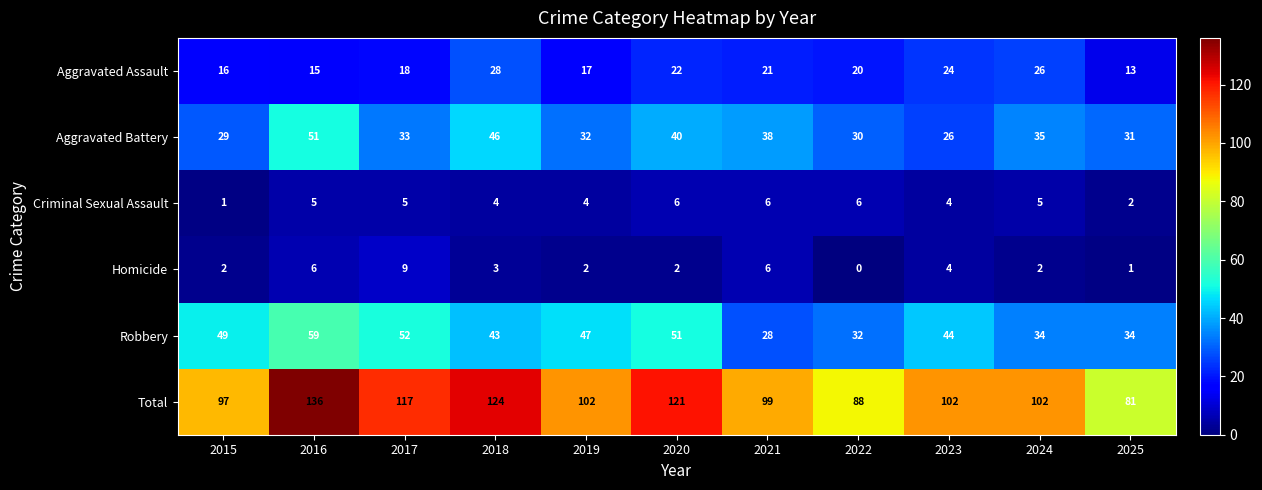

What is the total value across all series at 2017?

234